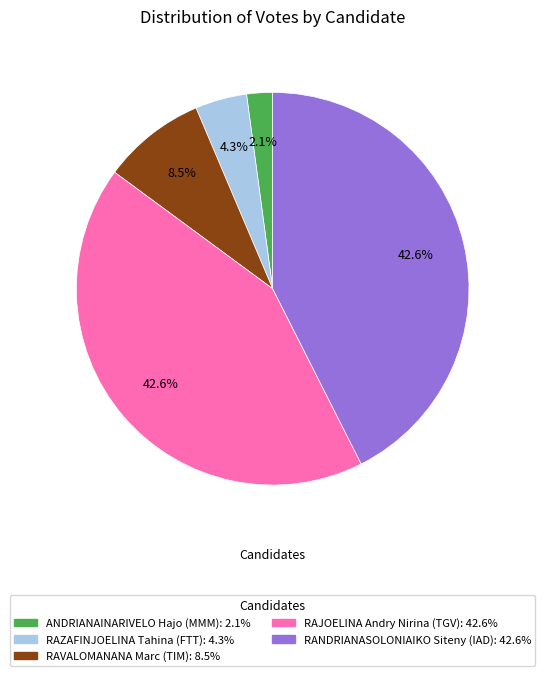

Does any single category account for the majority?

No